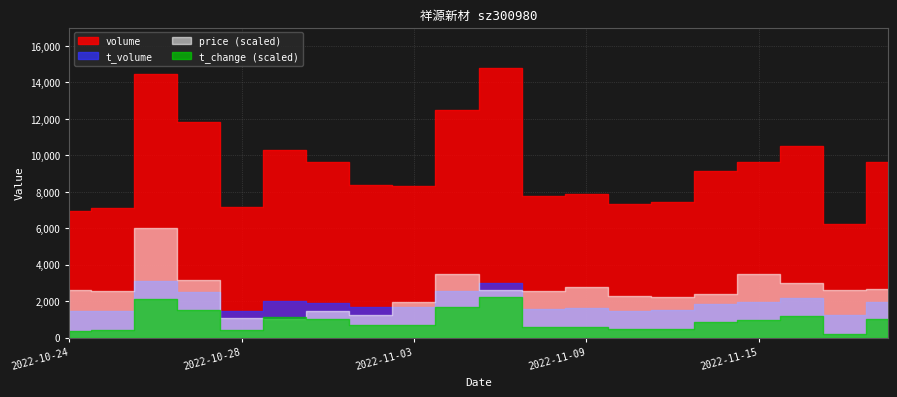

Reading right to left, extract all data points from this chart.

volume: 2022-11-18=9632.0	2022-11-17=6203.0	2022-11-16=10511.0	2022-11-15=9609.0	2022-11-14=9113.0	2022-11-11=7420.0	2022-11-10=7346.0	2022-11-09=7863.0	2022-11-08=7756.0	2022-11-07=14789.0	2022-11-04=12466.0	2022-11-03=8304.0	2022-11-02=8361.0	2022-11-01=9655.0	2022-10-31=10269.0	2022-10-28=7171.0	2022-10-27=11817.0	2022-10-26=14456.0	2022-10-25=7112.0	2022-10-24=6958.0
t_volume: 2022-11-18=1967.0	2022-11-17=1255.0	2022-11-16=2166.0	2022-11-15=1968.0	2022-11-14=1854.0	2022-11-11=1509.0	2022-11-10=1484.0	2022-11-09=1597.0	2022-11-08=1571.0	2022-11-07=3015.0	2022-11-04=2545.0	2022-11-03=1662.0	2022-11-02=1653.0	2022-11-01=1882.0	2022-10-31=2008.0	2022-10-28=1439.0	2022-10-27=2487.0	2022-10-26=3118.0	2022-10-25=1445.0	2022-10-24=1437.0
price: 2022-11-18=20.3	2022-11-17=20.3	2022-11-16=20.5	2022-11-15=20.7	2022-11-14=20.2	2022-11-11=20.1	2022-11-10=20.1	2022-11-09=20.4	2022-11-08=20.3	2022-11-07=20.3	2022-11-04=20.7	2022-11-03=20.0	2022-11-02=19.7	2022-11-01=19.8	2022-10-31=19.6	2022-10-28=19.6	2022-10-27=20.6	2022-10-26=21.9	2022-10-25=20.3	2022-10-24=20.3
t_change: 2022-11-18=1.9	2022-11-17=1.2	2022-11-16=2.1	2022-11-15=1.9	2022-11-14=1.8	2022-11-11=1.4	2022-11-10=1.4	2022-11-09=1.5	2022-11-08=1.5	2022-11-07=2.9	2022-11-04=2.4	2022-11-03=1.6	2022-11-02=1.6	2022-11-01=1.9	2022-10-31=2.0	2022-10-28=1.4	2022-10-27=2.3	2022-10-26=2.8	2022-10-25=1.4	2022-10-24=1.4